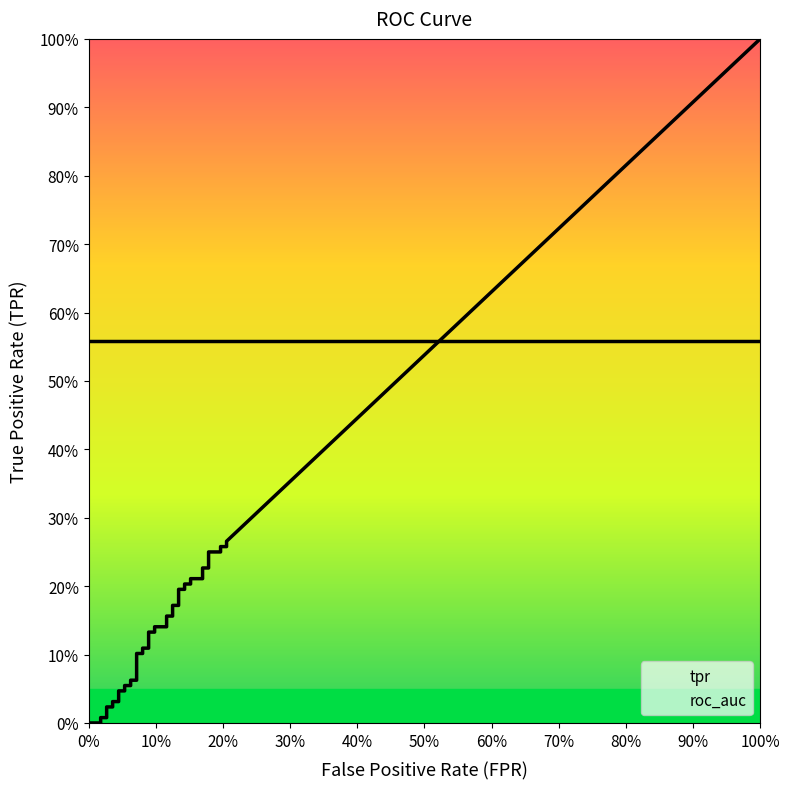

Reading left to right, extract all data points from this chart.

fpr: fpr=0.0	tpr=0.0	roc_auc=0.0	3=0.0	4=0.0	5=0.0	6=0.0	7=0.0	8=0.0	9=0.0	10=0.1	11=0.1	12=0.1	13=0.1	14=0.1	15=0.1	16=0.1	17=0.1	18=0.1	19=0.1	20=0.1	21=0.1	22=0.1	23=0.1	24=0.1	25=0.1	26=0.1	27=0.1	28=0.1	29=0.1	30=0.2	31=0.2	32=0.2	33=0.2	34=0.2	35=0.2	36=0.2	37=0.2	38=0.2	39=0.2
tpr: fpr=0.0	tpr=0.0	roc_auc=0.0	3=0.0	4=0.0	5=0.0	6=0.0	7=0.0	8=0.0	9=0.0	10=0.0	11=0.1	12=0.1	13=0.1	14=0.1	15=0.1	16=0.1	17=0.1	18=0.1	19=0.1	20=0.1	21=0.1	22=0.1	23=0.2	24=0.2	25=0.2	26=0.2	27=0.2	28=0.2	29=0.2	30=0.2	31=0.2	32=0.2	33=0.2	34=0.2	35=0.2	36=0.2	37=0.3	38=0.3	39=0.3
roc_auc: fpr=0.6	tpr=0.6	roc_auc=0.6	3=0.6	4=0.6	5=0.6	6=0.6	7=0.6	8=0.6	9=0.6	10=0.6	11=0.6	12=0.6	13=0.6	14=0.6	15=0.6	16=0.6	17=0.6	18=0.6	19=0.6	20=0.6	21=0.6	22=0.6	23=0.6	24=0.6	25=0.6	26=0.6	27=0.6	28=0.6	29=0.6	30=0.6	31=0.6	32=0.6	33=0.6	34=0.6	35=0.6	36=0.6	37=0.6	38=0.6	39=0.6